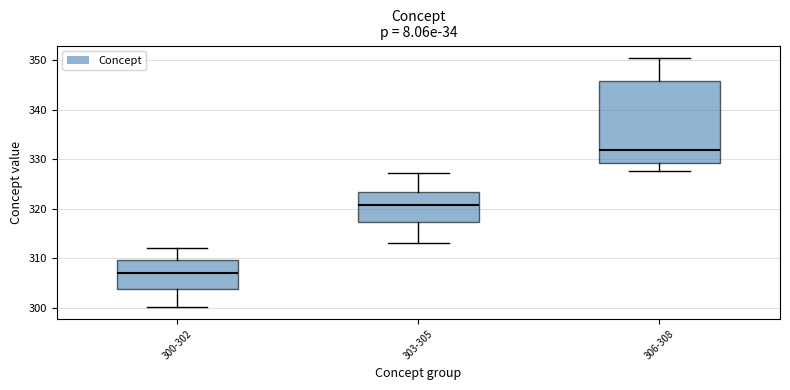

Which box is the tallest, from its lower edge to its upper edge?

306-308